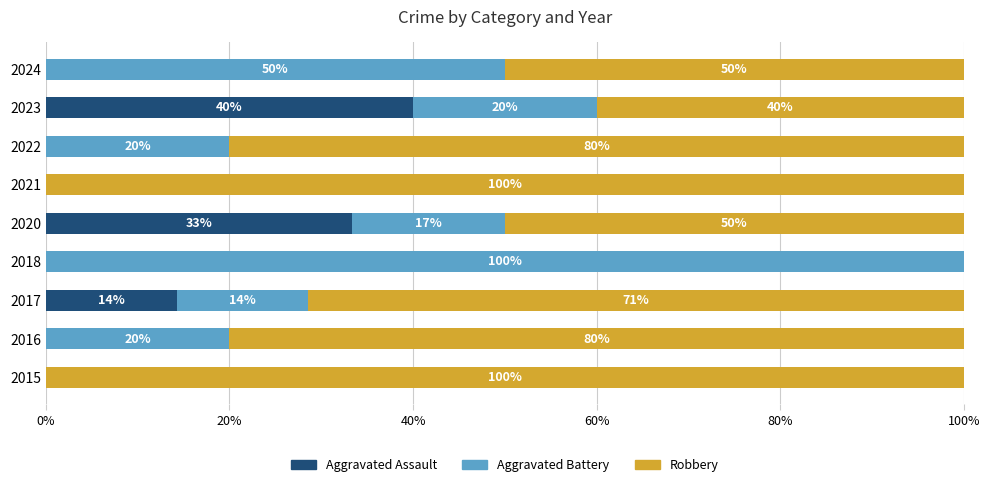

At which label does Aggravated Assault reach its peak?

2023